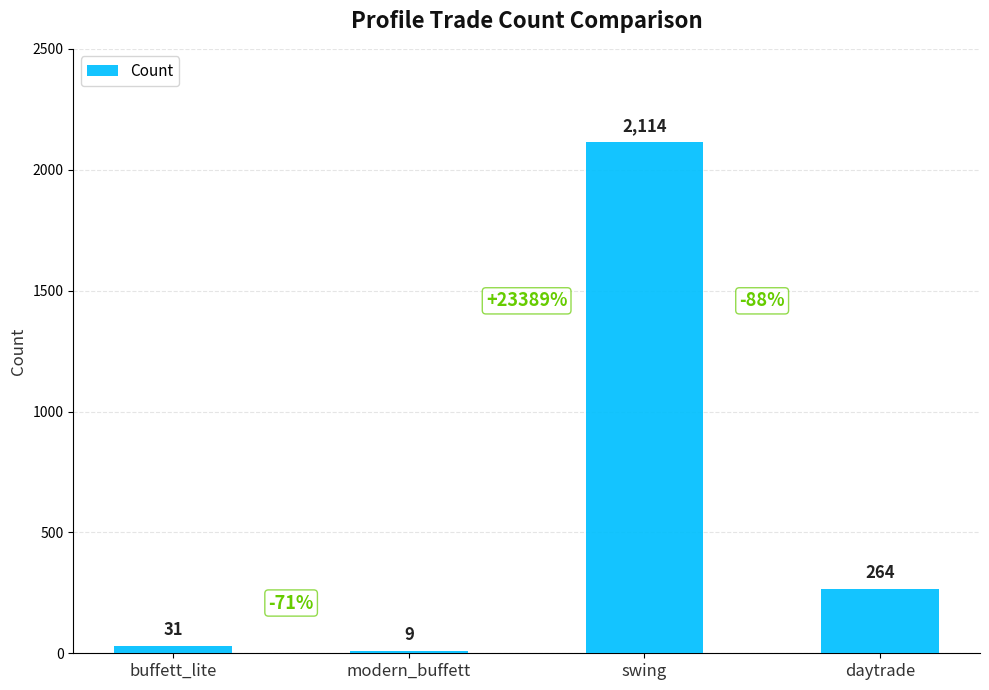

Which category has the lowest value across all series?

modern_buffett